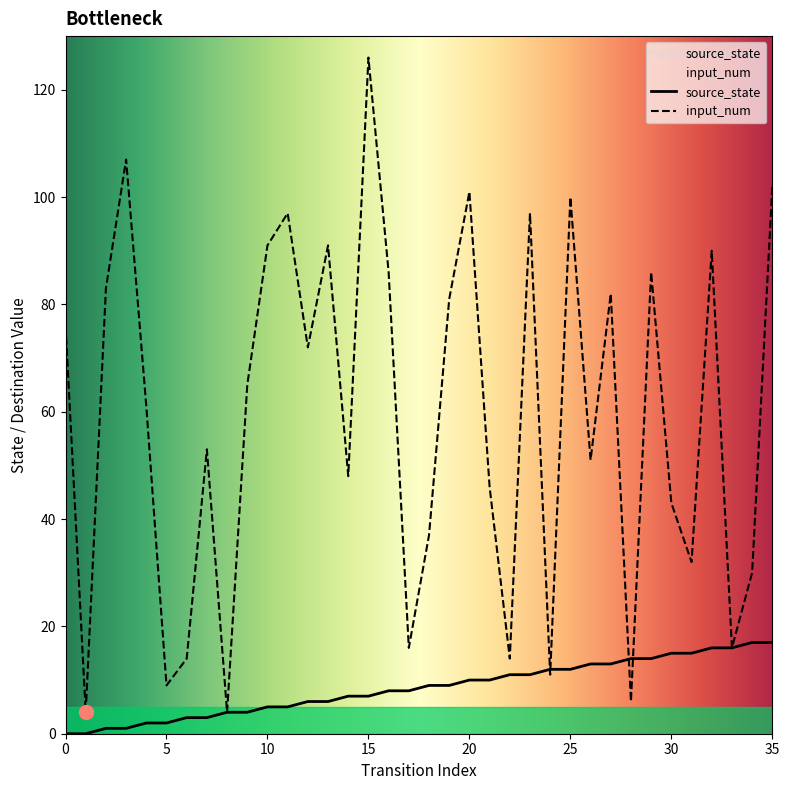

Which series has the largest range (max minus min)?

input_num